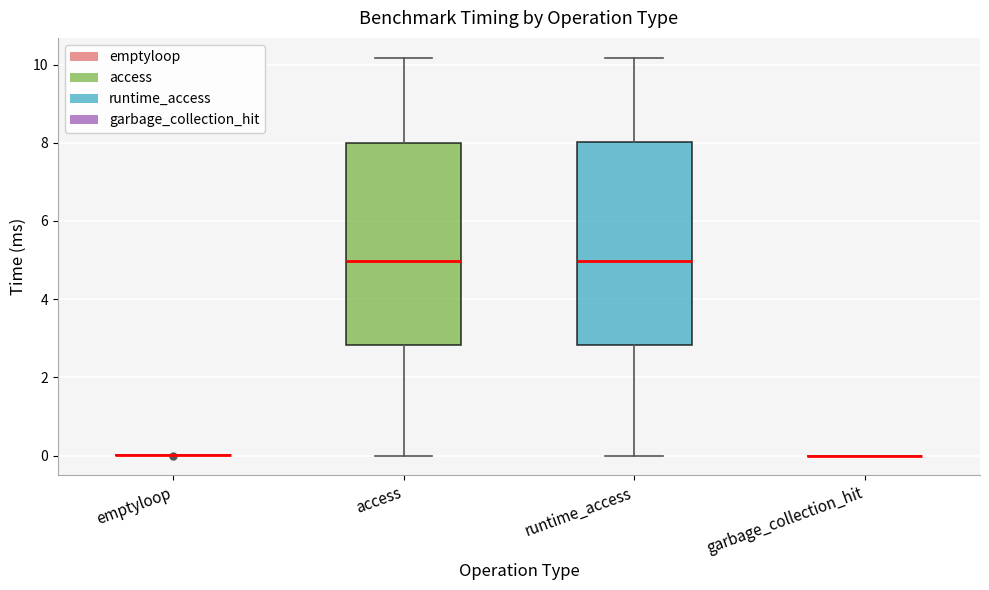

Reading left to right, read every box against the y-axis: the position of its median line, the range the box covers, and the ends of its whiskers. The values are not printed on the chart, so give them approximately, as read against the axis.

emptyloop: box collapsed to a line at 0.0, whiskers 0.0 to 0.0
access: median 5.0, box 2.8 to 8.0, whiskers 0.0 to 10.2
runtime_access: median 5.0, box 2.8 to 8.0, whiskers 0.0 to 10.2
garbage_collection_hit: box collapsed to a line at 0.0, whiskers 0.0 to 0.0